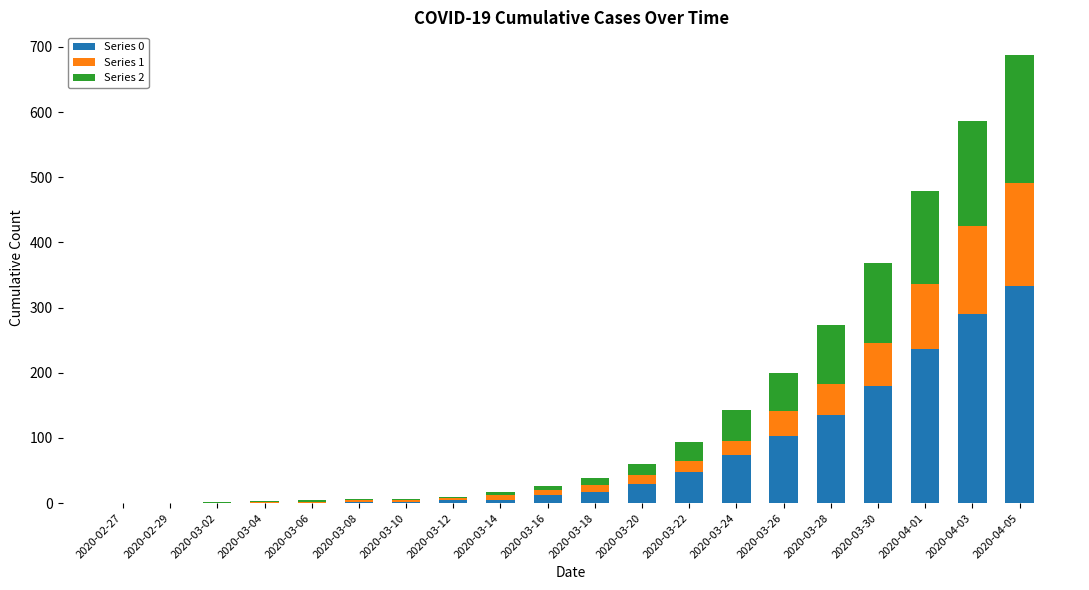

At which category is the sum across all series the highest?

2020-04-05